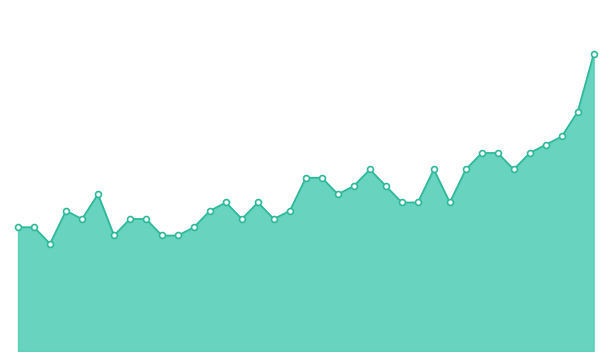

Is this an area chart (filled region under the line)?

Yes